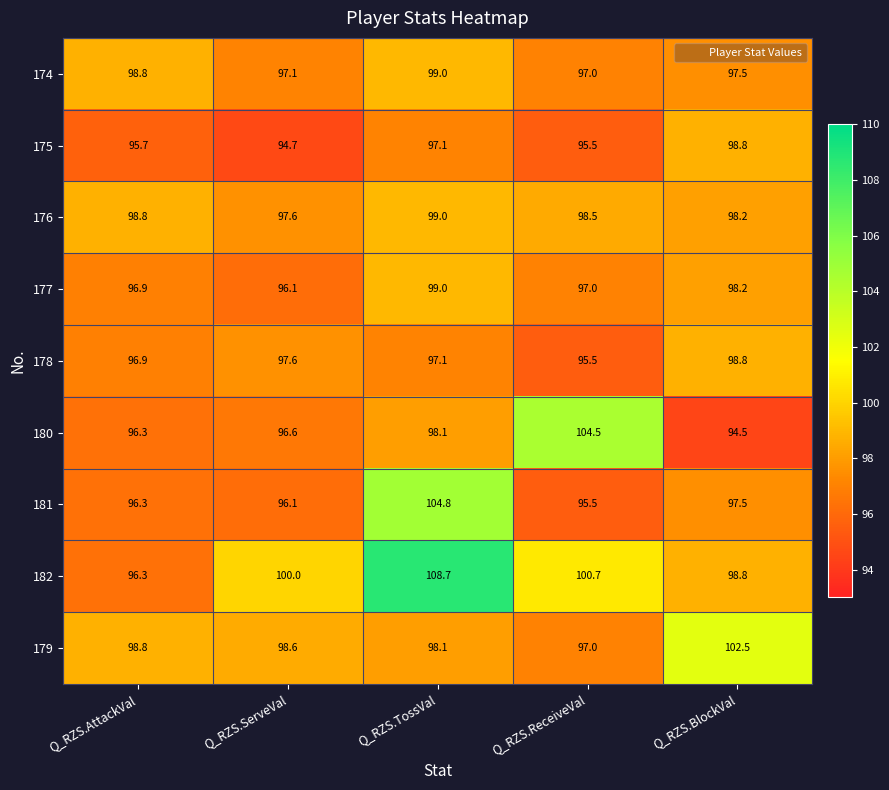

Which series has the largest total across all categories?

182